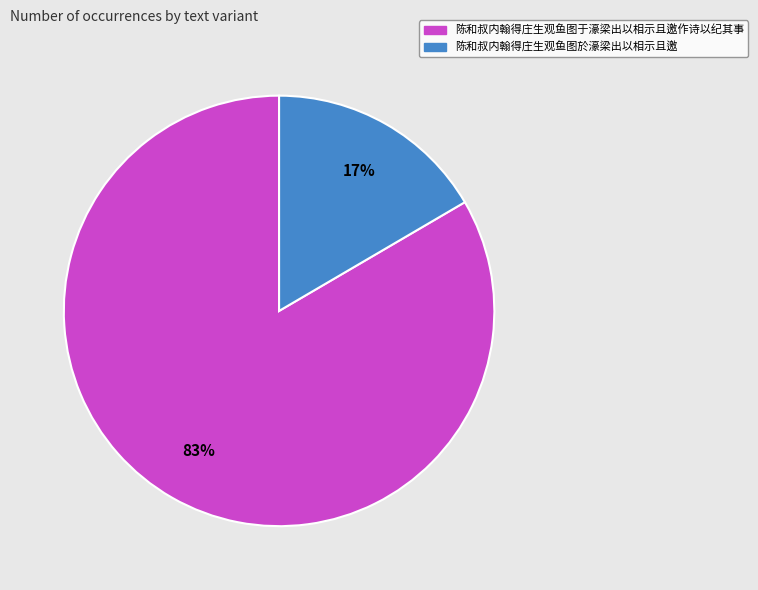

Do 陈和叔内翰得庄生观鱼图于濠梁出以相示且邀作诗以纪其事 and 陈和叔内翰得庄生观鱼图於濠梁出以相示且邀 together represent more than half of the pie?

Yes